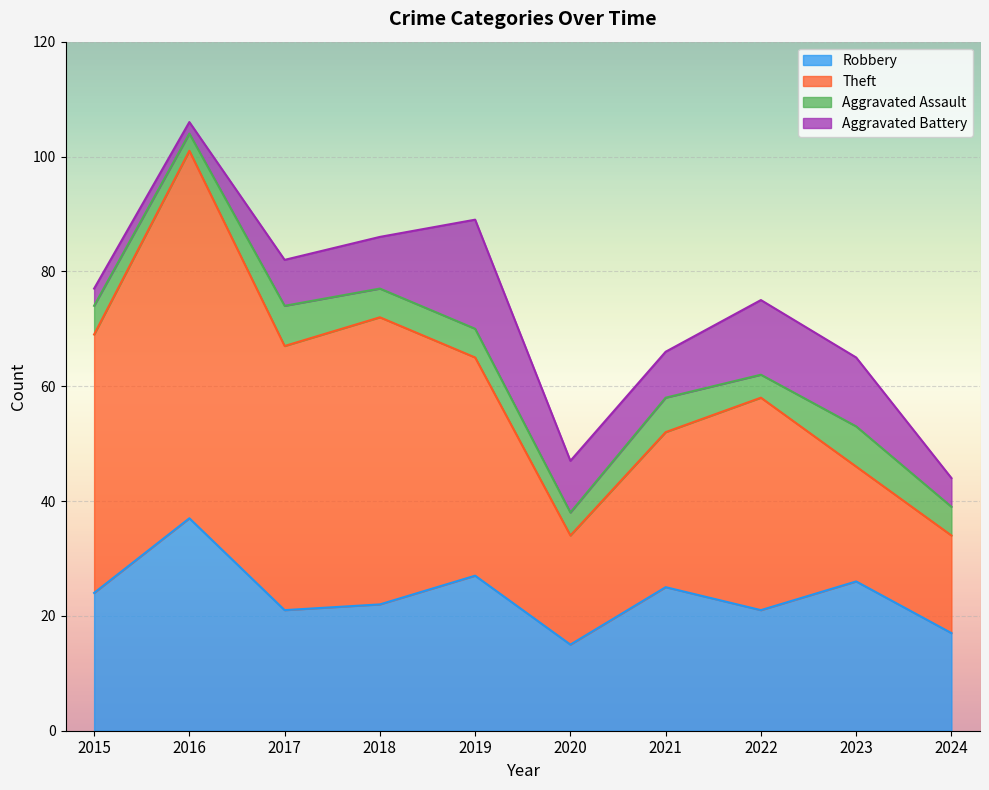

Which series has the widest spread of values?

Theft